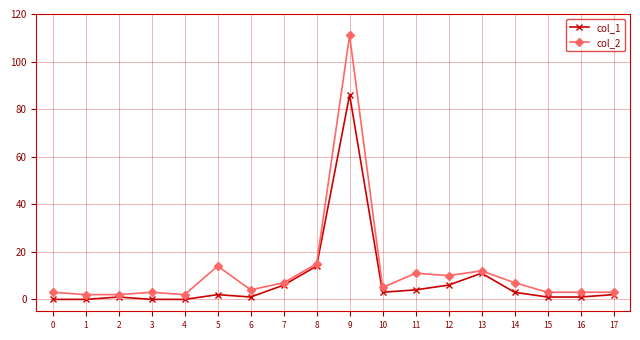

How many lines are shown in the chart?

2